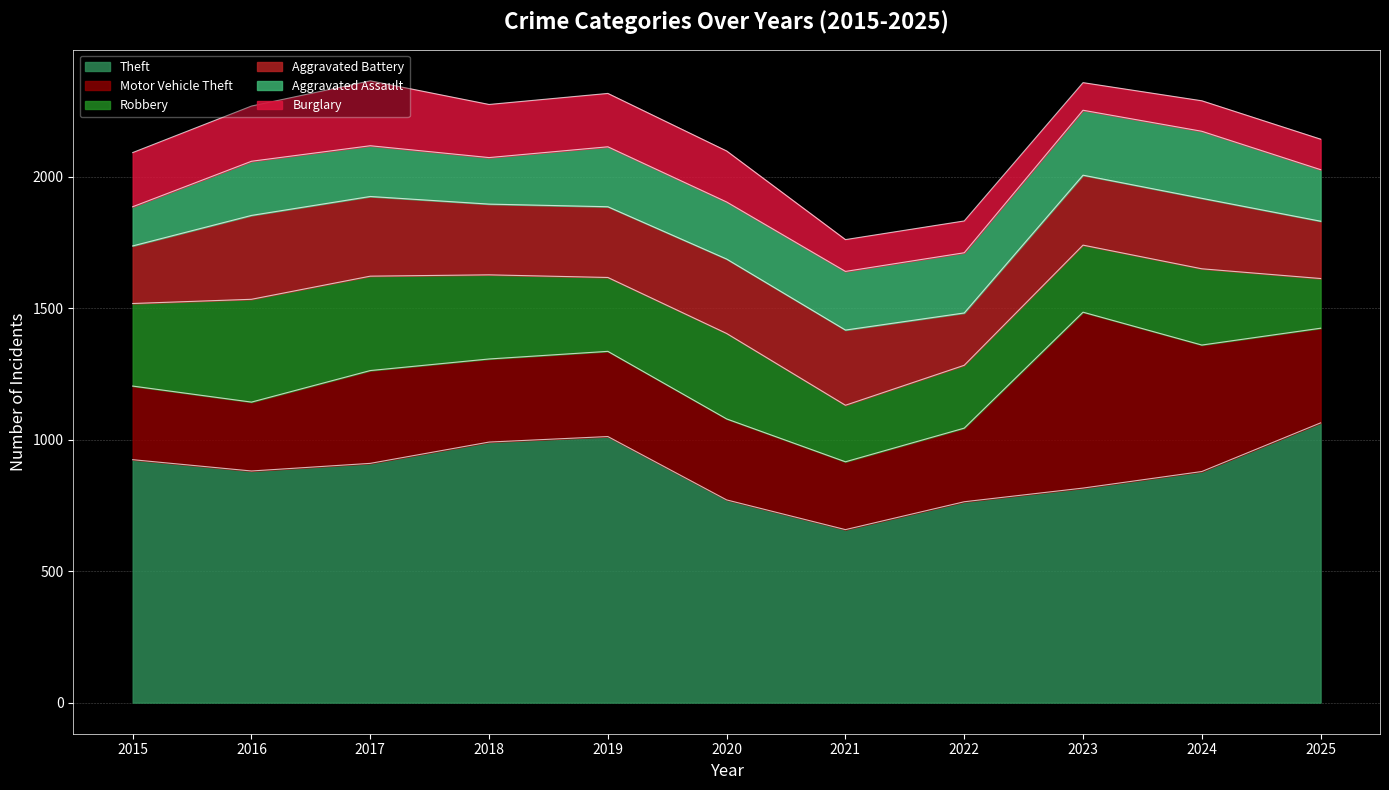

Where does the Theft series first go above 881?

2015